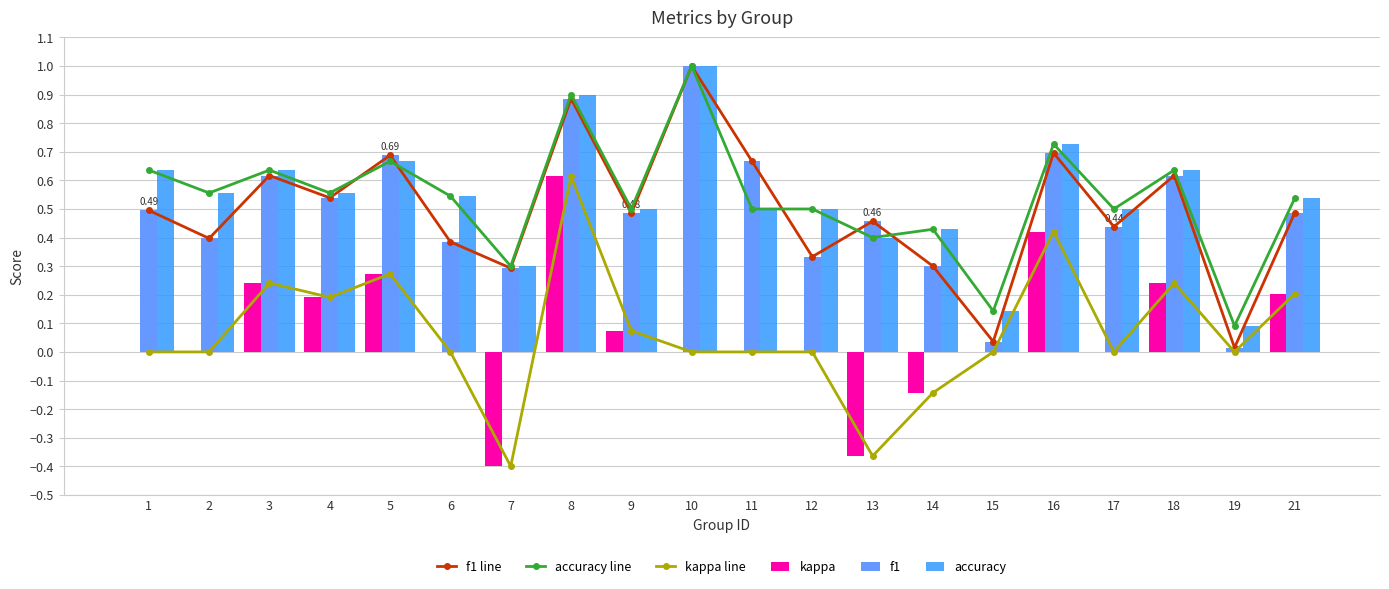

List the labels in order of f1 value, largest first.

10, 8, 16, 5, 11, 3, 18, 4, 1, 21, 9, 13, 17, 2, 6, 12, 14, 7, 15, 19